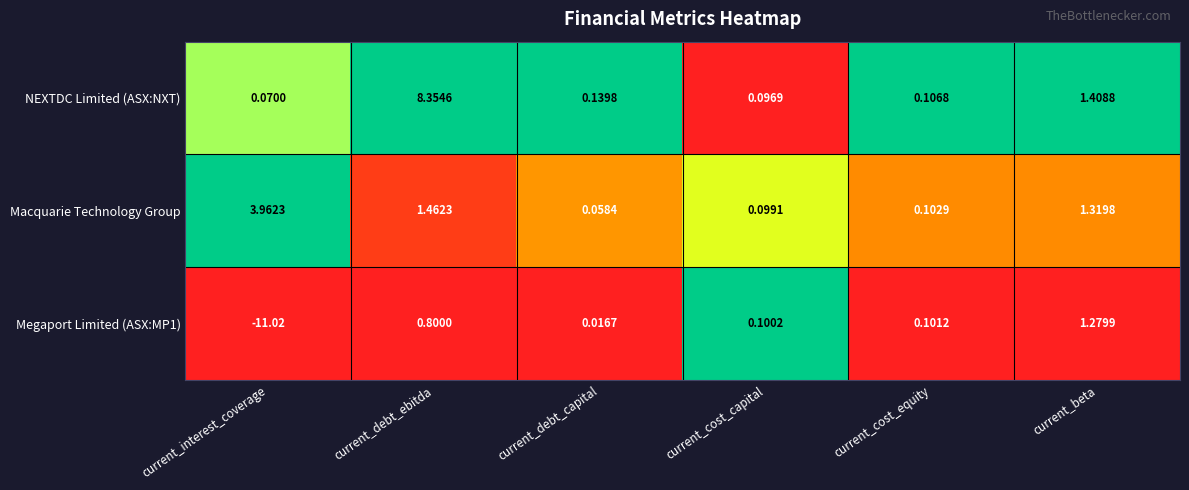

Where is Macquarie Technology Group nearest to the value 2?

current_debt_ebitda